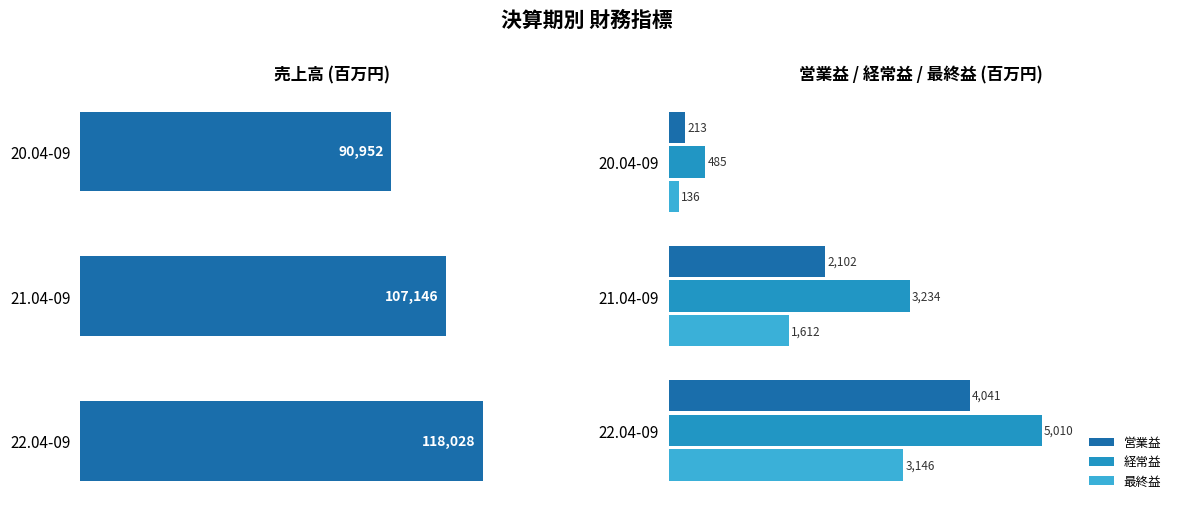

Where is 経常益 nearest to the value 2747?

21.04-09